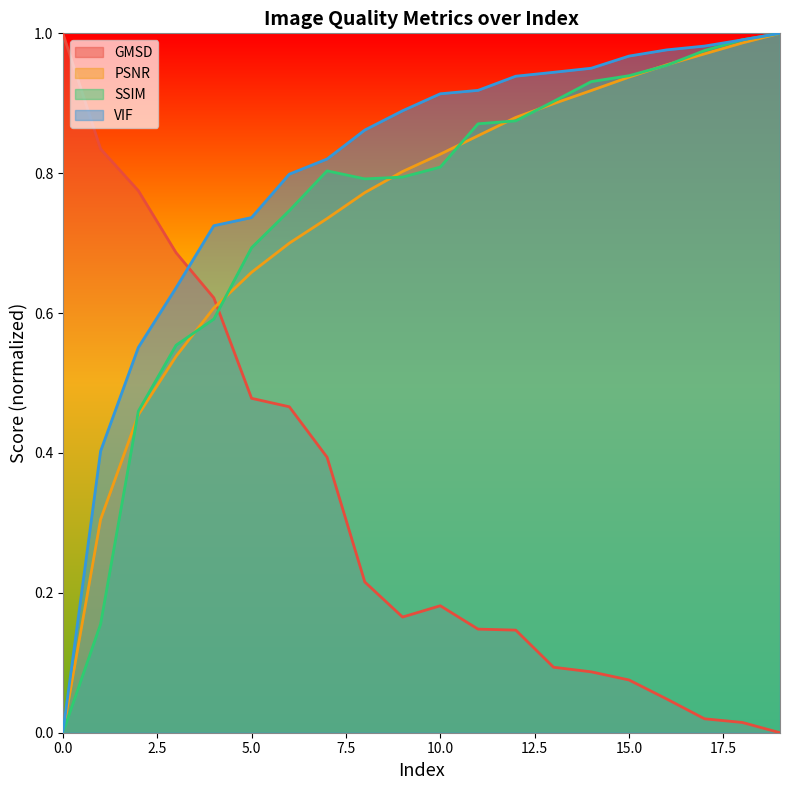

The GMSD series shows 0.5 at 5. True or false?

True